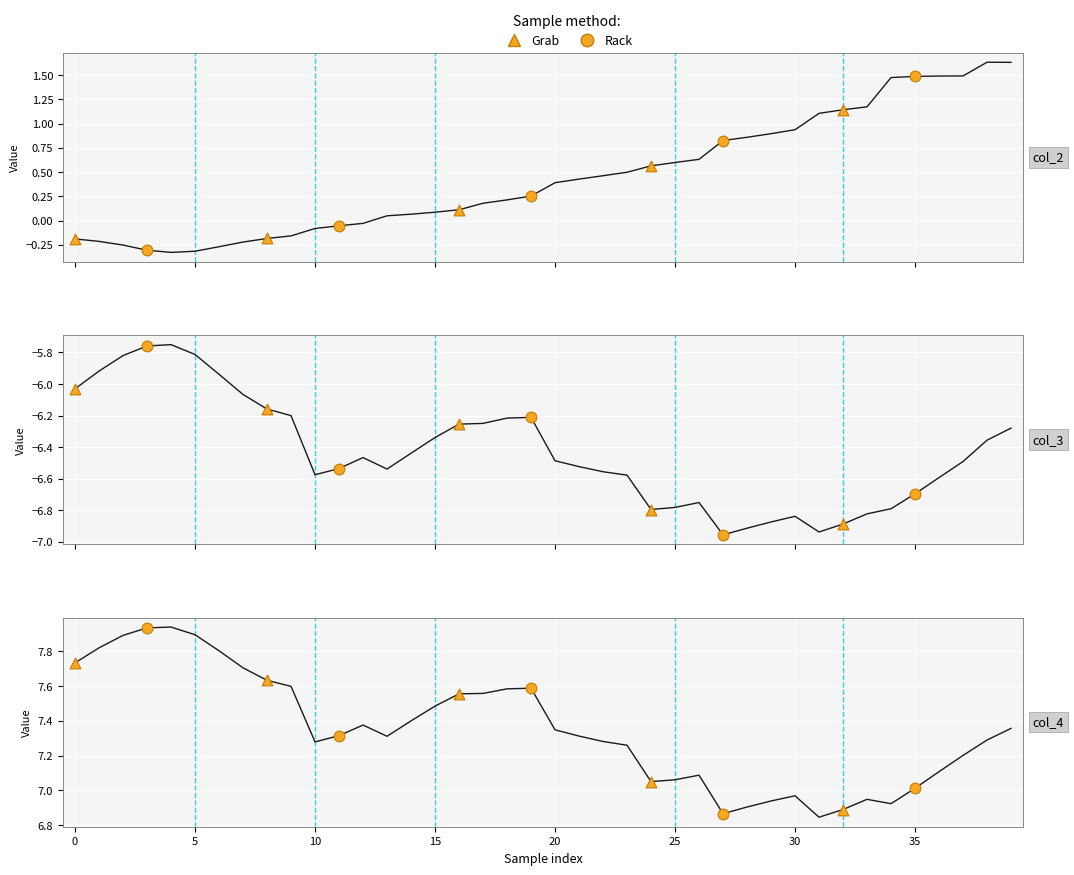

Is the value of col_4 at 16 greater than the value of col_3 at 24?

Yes